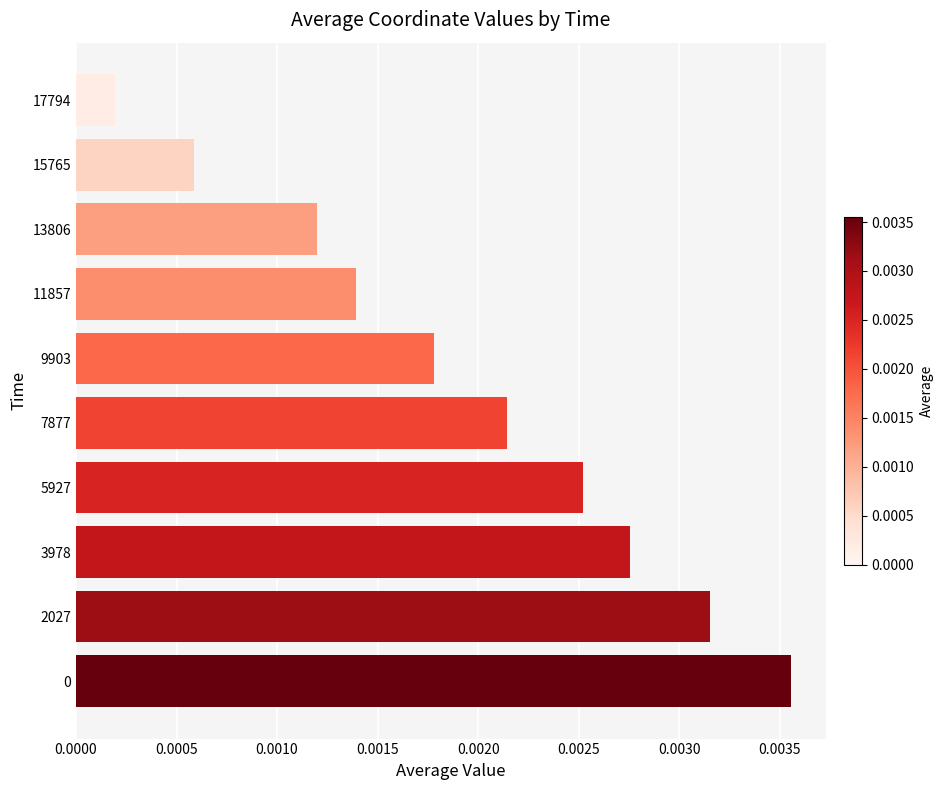

Which has a higher value, 7877 or 2027?

2027